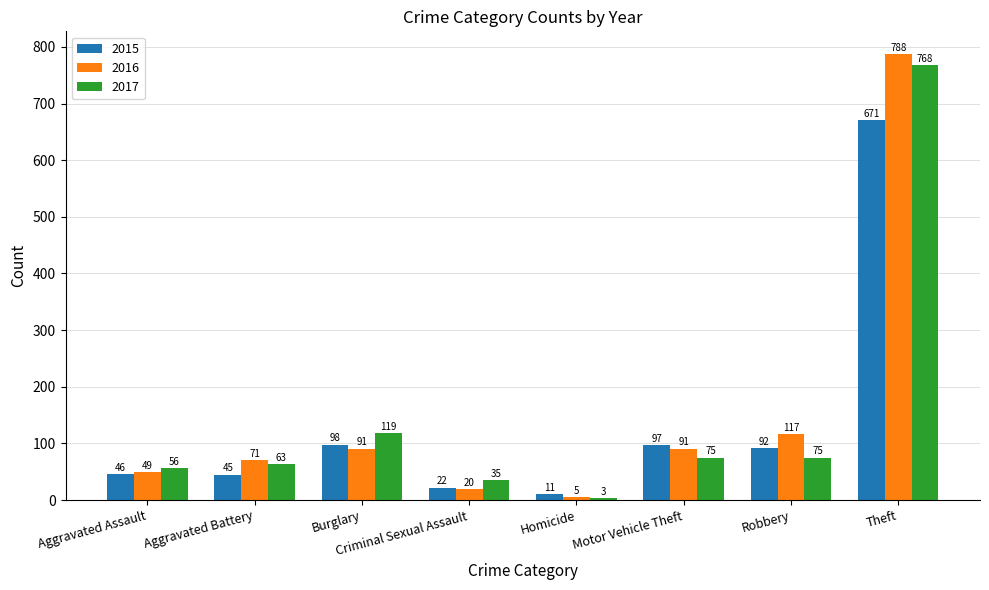

What is the difference between the highest and lowest values at Criminal Sexual Assault?

15